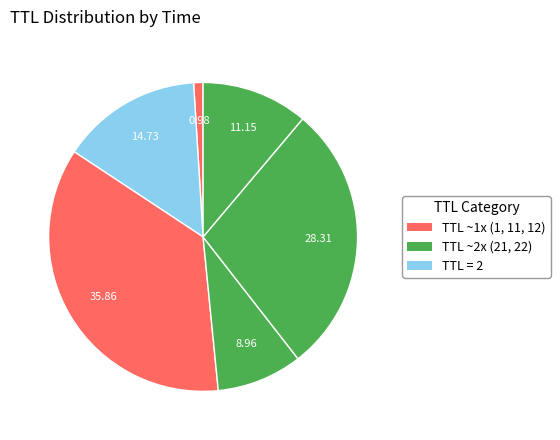

How many slices are in this pie chart?

6